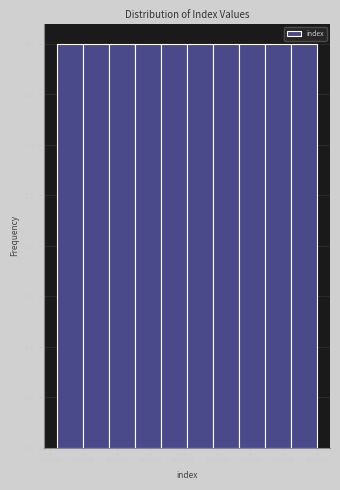

Reading left to right, list every bar in this chart as the range it spans on the x-axis followed by its height. Neither the bar edges nor the heights are printed on the chart, so give them approximately, as read against the axes.

565066.0 to 565069.9: 4
565069.9 to 565073.8: 4
565073.8 to 565077.7: 4
565077.7 to 565081.6: 4
565081.6 to 565085.5: 4
565085.5 to 565089.4: 4
565089.4 to 565093.3: 4
565093.3 to 565097.2: 4
565097.2 to 565101.1: 4
565101.1 to 565105.0: 4